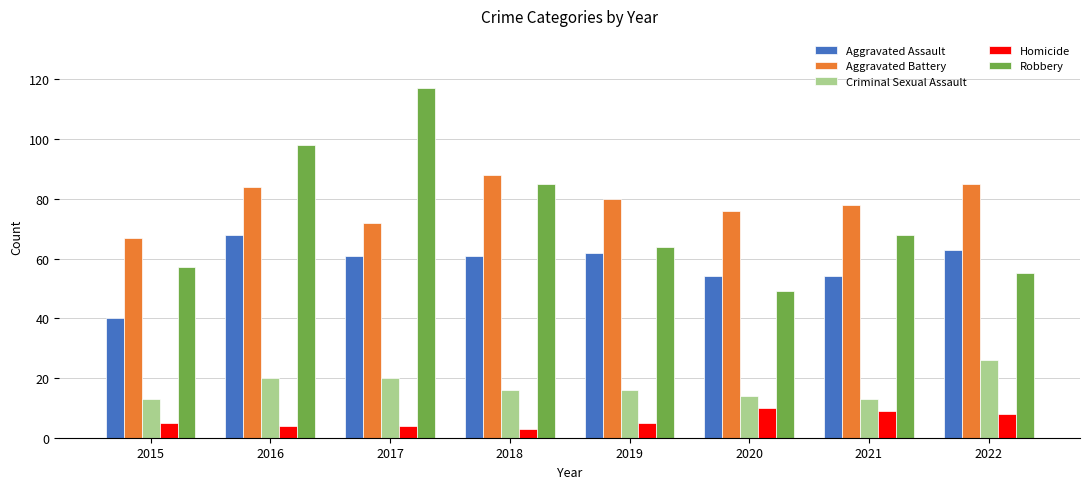

Rank the series at 2017 from highest to lowest value.

Robbery, Aggravated Battery, Aggravated Assault, Criminal Sexual Assault, Homicide